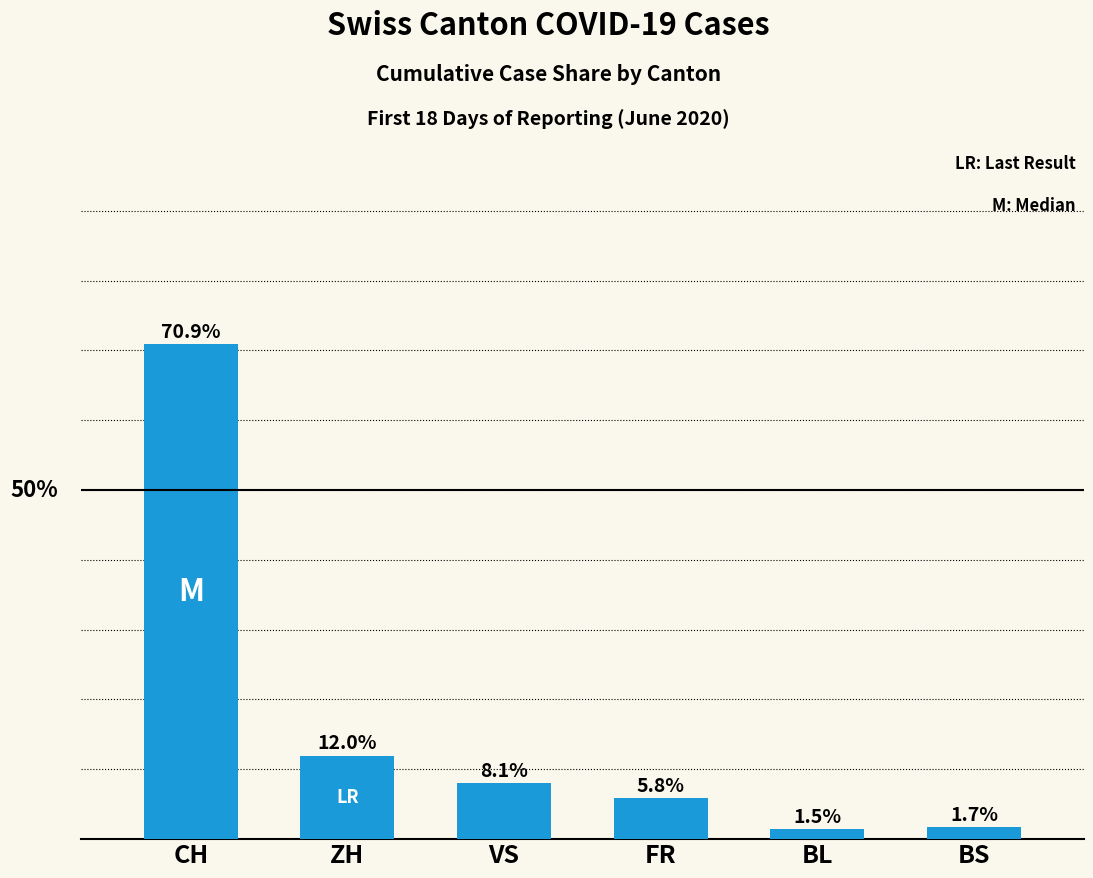

Where is the data nearest to the value 36?

ZH